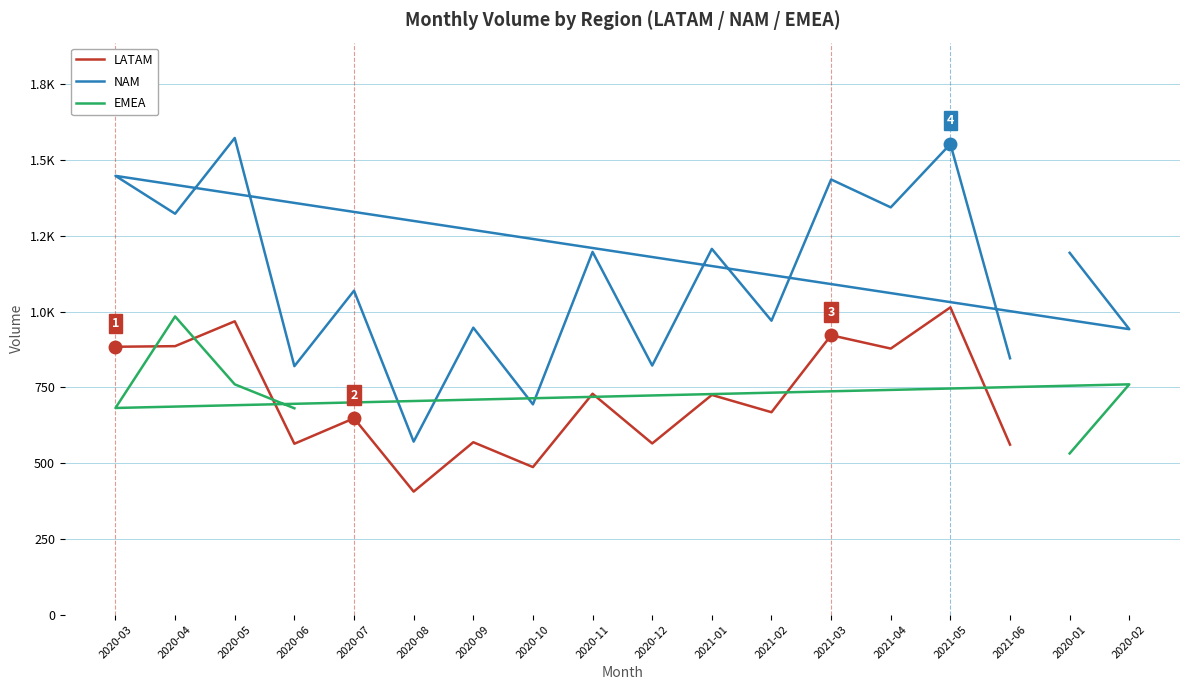

How many data points in EMEA are above 0?

6